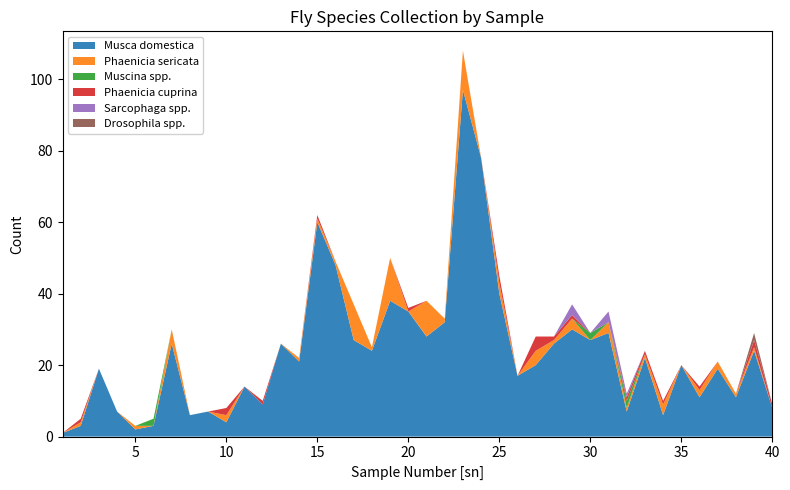

Reading left to right, transcribe all the data shown in this chart.

Musca domestica: 1=1	2=3	3=19	4=7	5=2	6=3	7=26	8=6	9=7	10=4	11=14	12=9	13=26	14=21	15=60	16=48	17=27	18=24	19=38	20=35	21=28	22=32	23=97	24=78	25=40	26=17	27=20	28=26	29=30	30=27	31=29	32=7	33=22	34=6	35=20	36=11	37=19	38=11	39=24	40=8
Phaenicia sericata: 1=0	2=1	3=0	4=0	5=1	6=0	7=4	8=0	9=0	10=2	11=0	12=0	13=0	14=1	15=1	16=1	17=10	18=1	19=12	20=0	21=10	22=1	23=11	24=0	25=3	26=0	27=4	28=1	29=3	30=0	31=3	32=1	33=1	34=3	35=0	36=2	37=2	38=1	39=1	40=0
Muscina spp.: 1=0	2=0	3=0	4=0	5=0	6=2	7=0	8=0	9=0	10=0	11=0	12=0	13=0	14=0	15=0	16=0	17=0	18=0	19=0	20=0	21=0	22=0	23=0	24=0	25=0	26=0	27=0	28=0	29=0	30=2	31=0	32=2	33=0	34=0	35=0	36=0	37=0	38=0	39=0	40=0
Phaenicia cuprina: 1=0	2=1	3=0	4=0	5=0	6=0	7=0	8=0	9=0	10=2	11=0	12=1	13=0	14=0	15=1	16=0	17=0	18=0	19=0	20=1	21=0	22=0	23=0	24=0	25=2	26=0	27=4	28=1	29=1	30=0	31=0	32=1	33=1	34=1	35=0	36=1	37=0	38=0	39=2	40=1
Sarcophaga spp.: 1=0	2=0	3=0	4=0	5=0	6=0	7=0	8=0	9=0	10=0	11=0	12=0	13=0	14=0	15=0	16=0	17=0	18=0	19=0	20=0	21=0	22=0	23=0	24=0	25=0	26=0	27=0	28=0	29=3	30=0	31=3	32=1	33=0	34=0	35=0	36=0	37=0	38=0	39=0	40=0
Drosophila spp.: 1=0	2=0	3=0	4=0	5=0	6=0	7=0	8=0	9=0	10=0	11=0	12=0	13=0	14=0	15=0	16=0	17=0	18=0	19=0	20=0	21=0	22=0	23=0	24=0	25=0	26=0	27=0	28=0	29=0	30=0	31=0	32=0	33=0	34=0	35=0	36=0	37=0	38=0	39=2	40=0